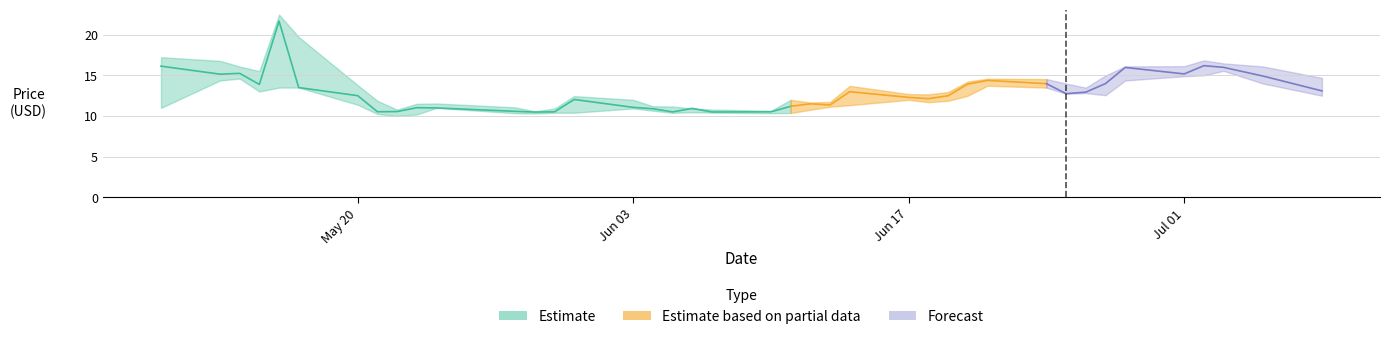

What is the difference between the maximum and minimum values in the Close series?

11.2